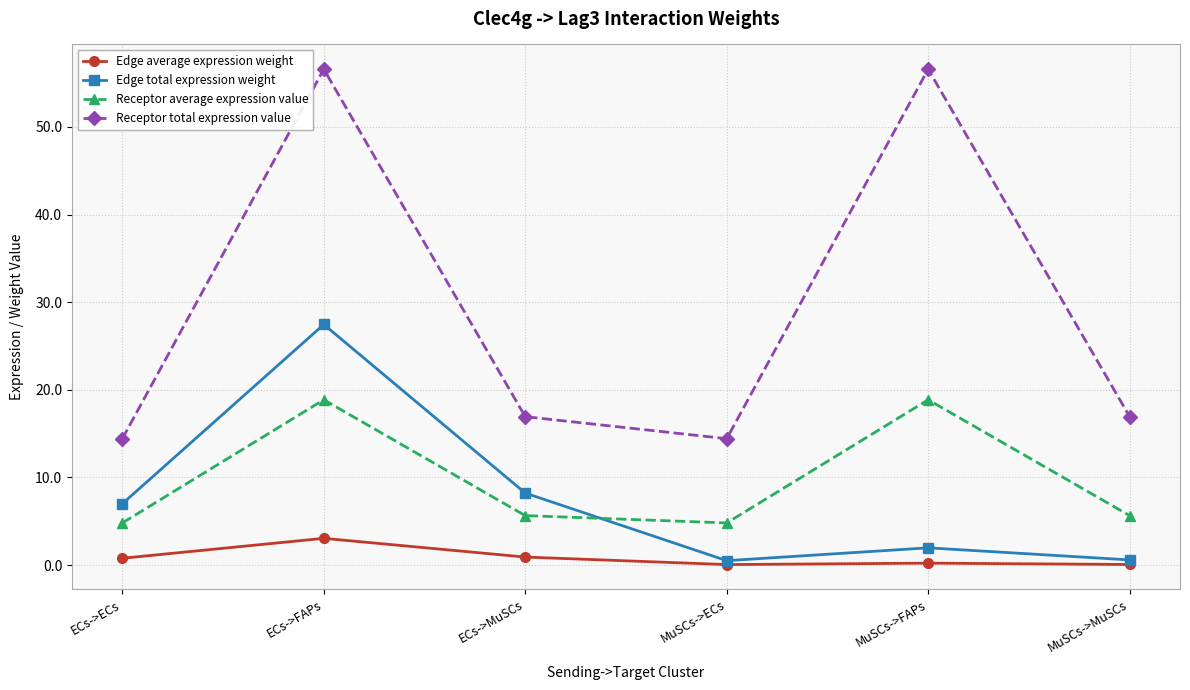

What is the value of the Receptor total expression value point at the 1st from the left?

14.4